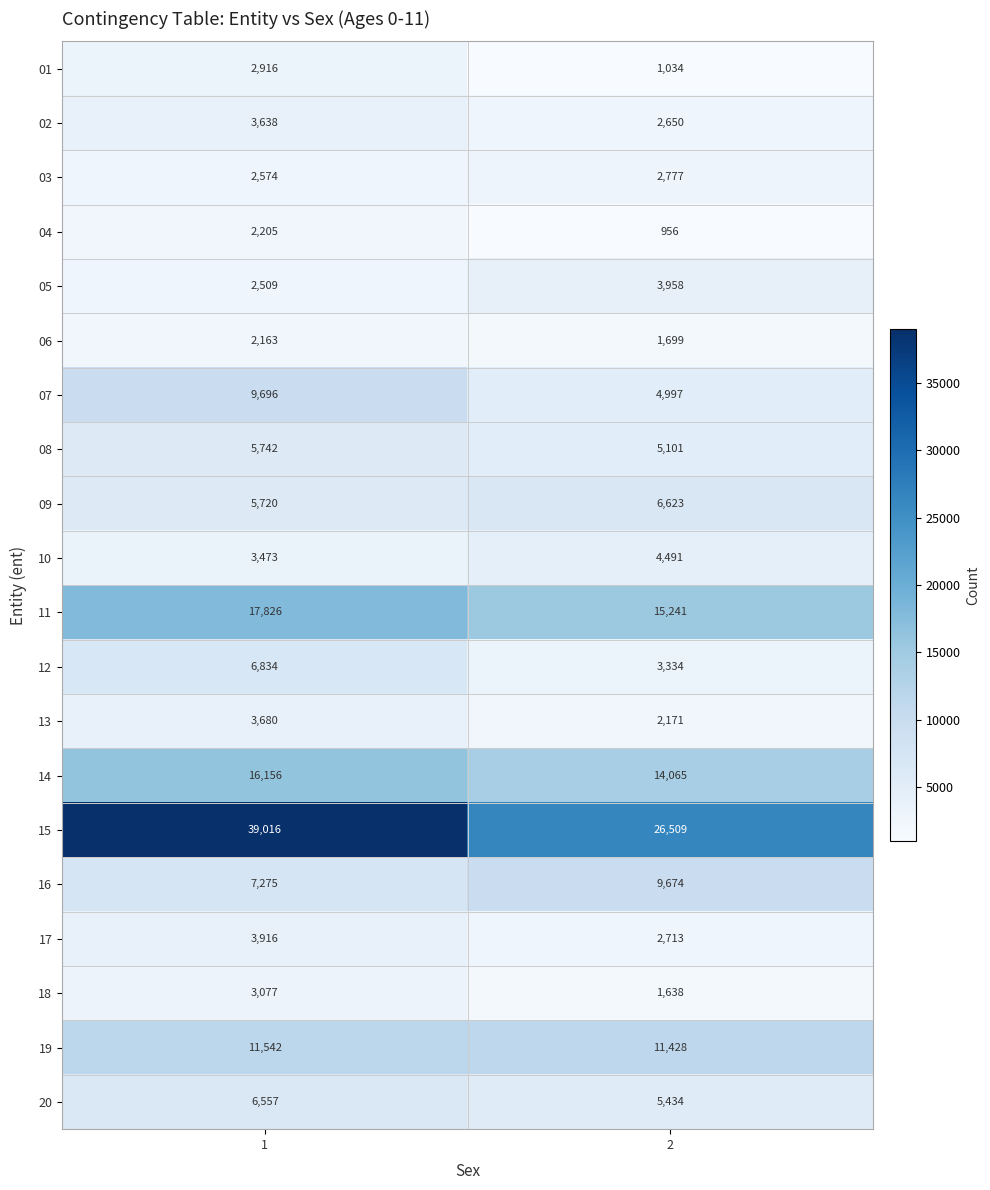

At 2, list the series in order from smallest to largest.

04, 01, 18, 06, 13, 02, 17, 03, 12, 05, 10, 07, 08, 20, 09, 16, 19, 14, 11, 15